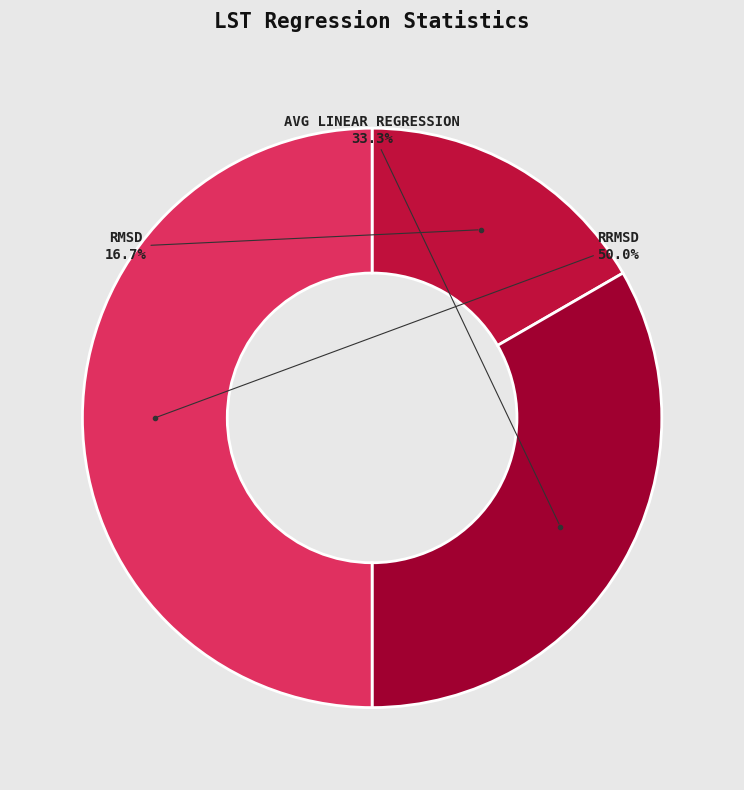

What is the total percentage of RRMSD and AVG LINEAR REGRESSION?

83.3%